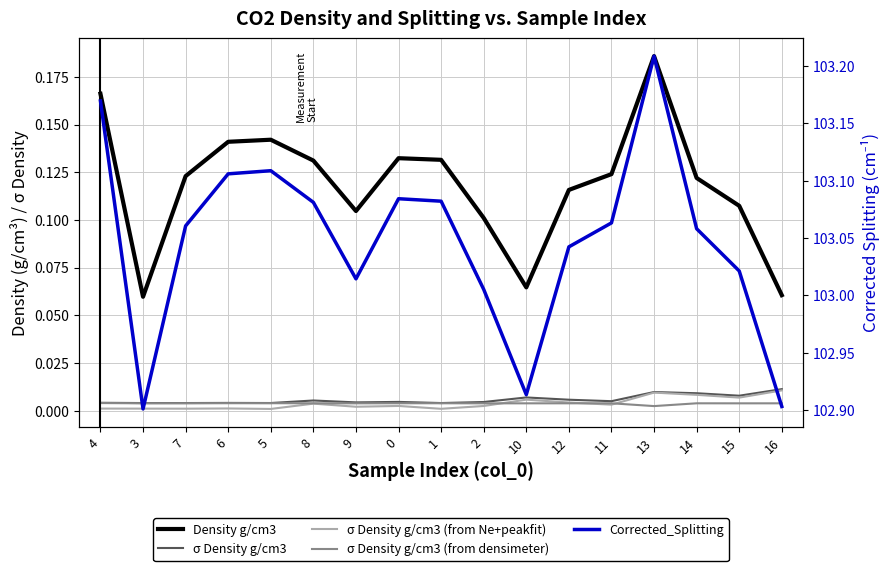

How many lines are shown in the chart?

5